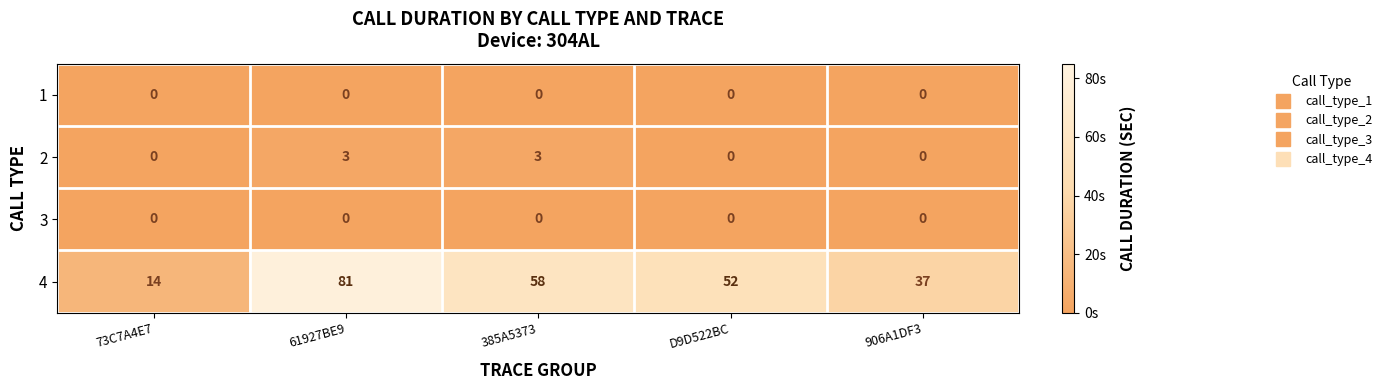

Count the number of data series in this chart.

4